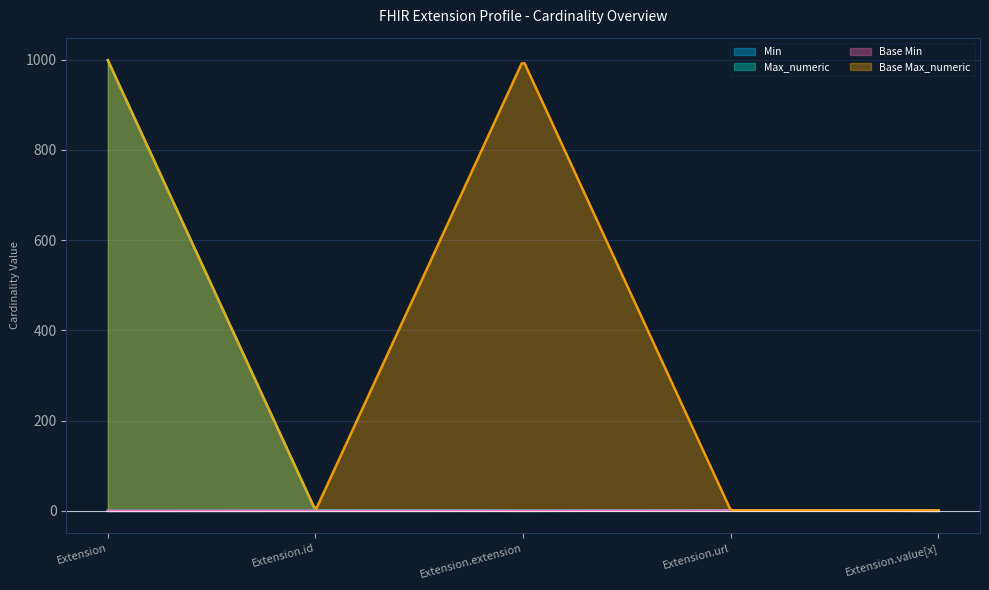

How many positive values does the Max_numeric series have?

4